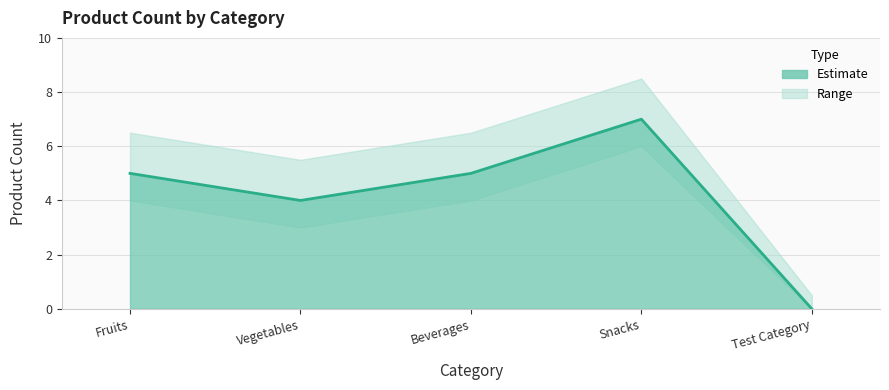

True or false: the data shows 5 at Test Category.

False